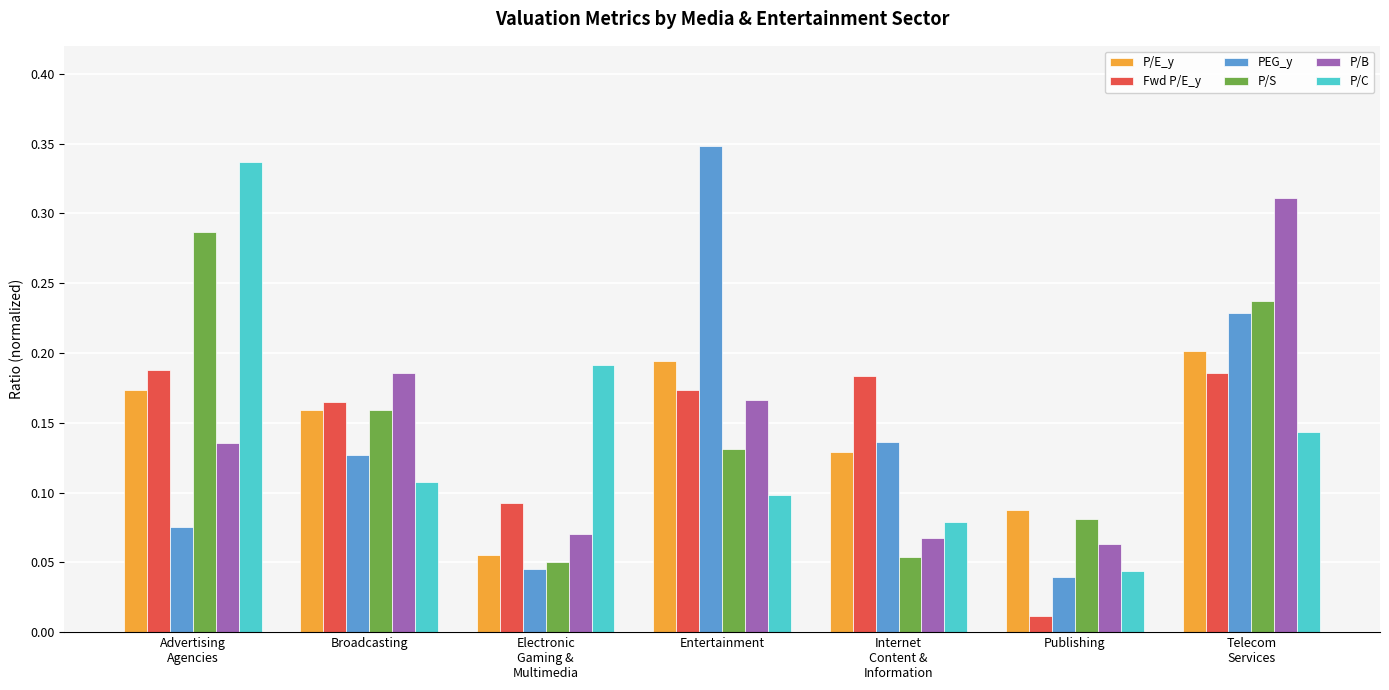

Count the P/S values in the range 0 to 1.

7